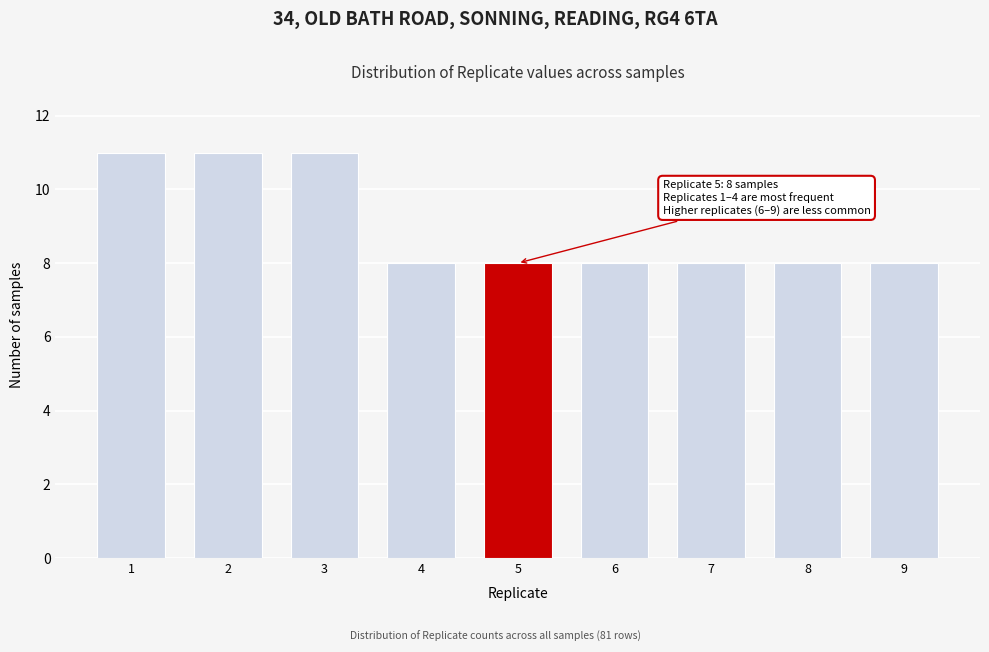

Reading left to right, list all the values displayed in this chart.

11	11	11	8	8	8	8	8	8